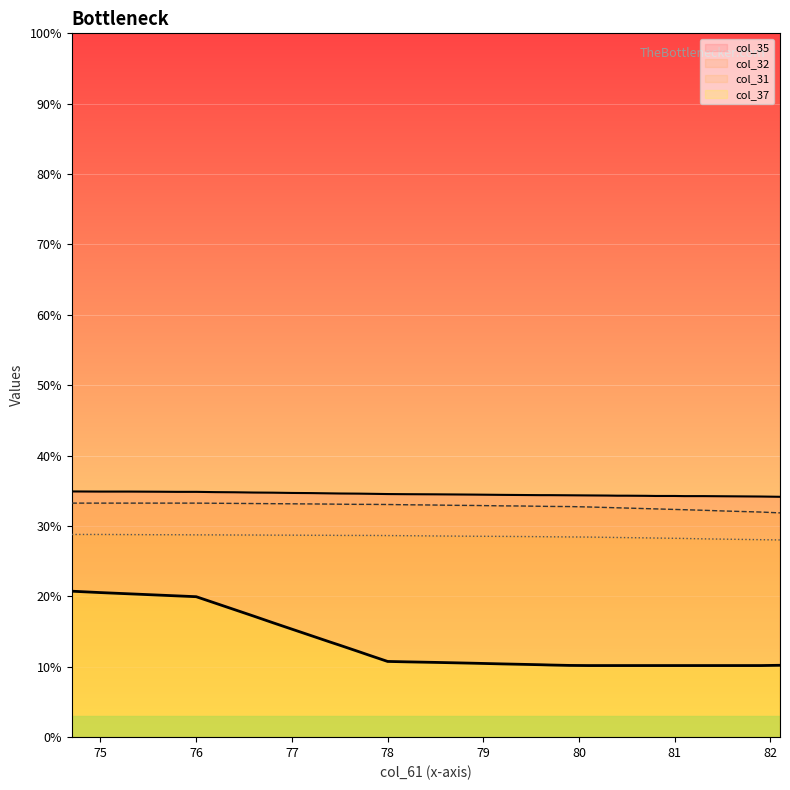

Which series has the largest total across all categories?

col_35